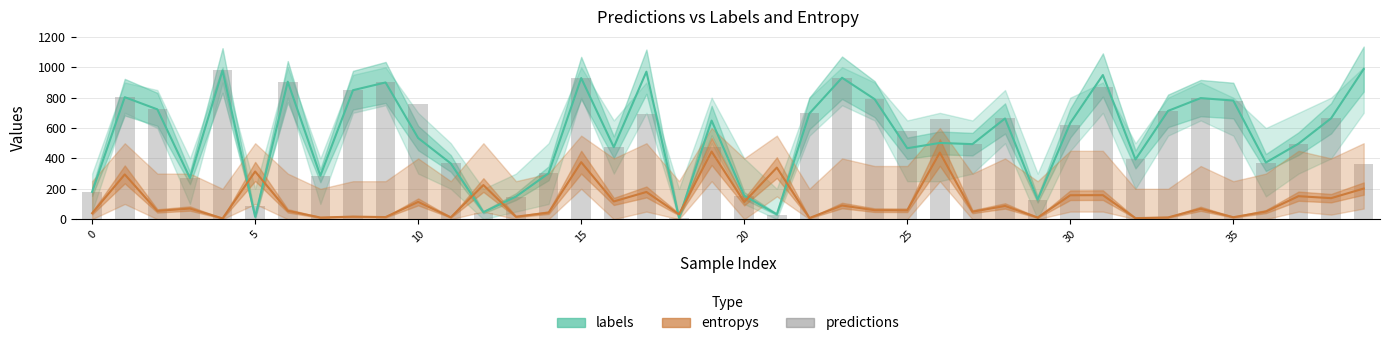

Read the labels value at 28.

663.0